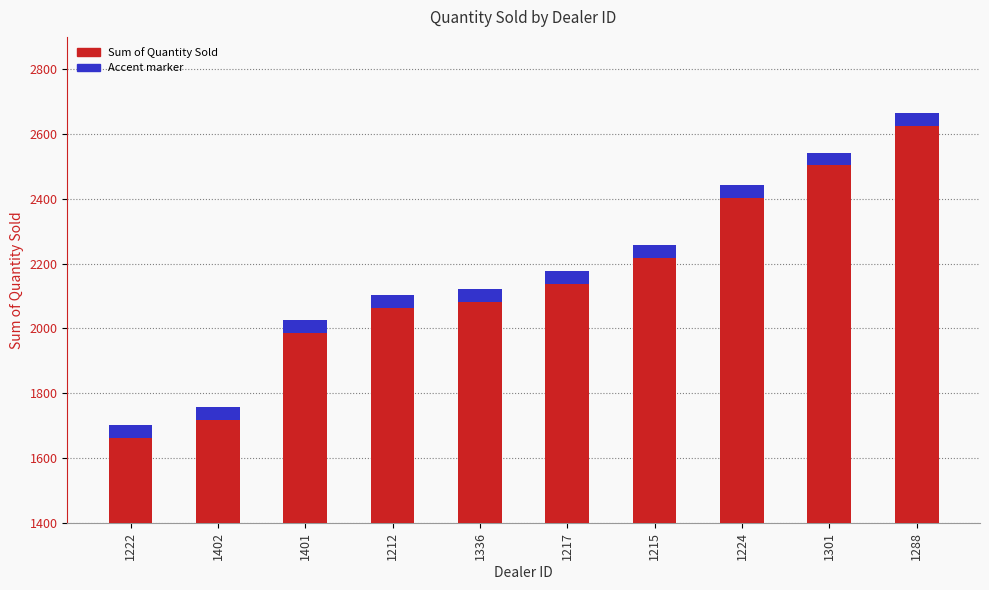

Count the number of categories in the chart.

10